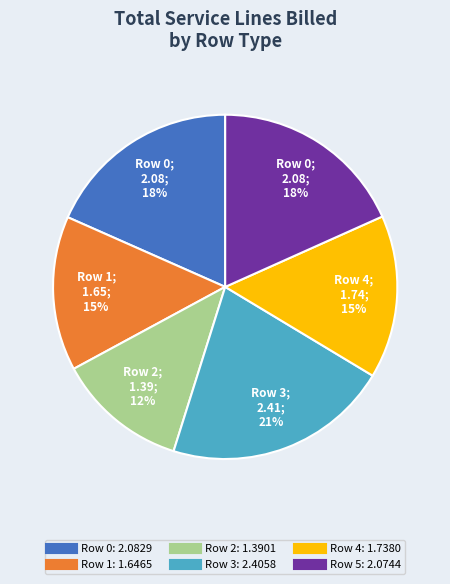

Is it true that Row 3 is 21% of the pie?

True